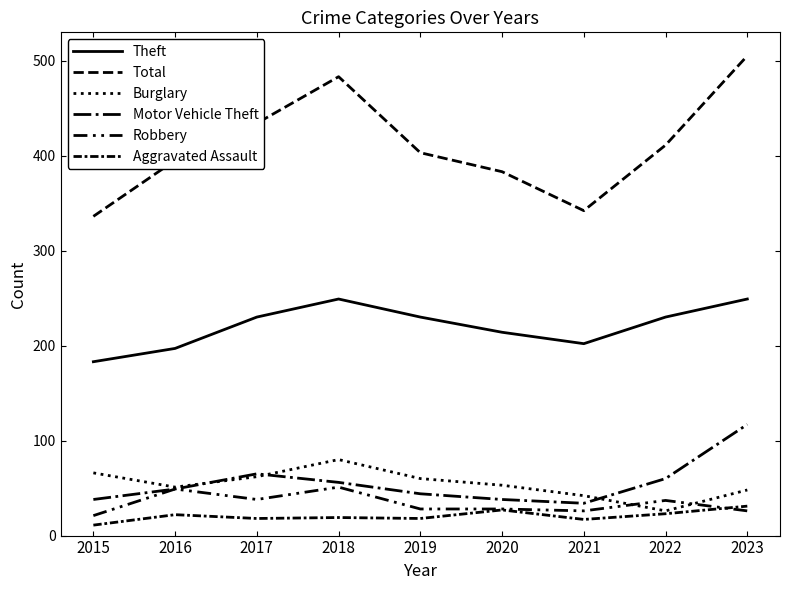

True or false: Aggravated Assault and Theft intersect in this chart.

False